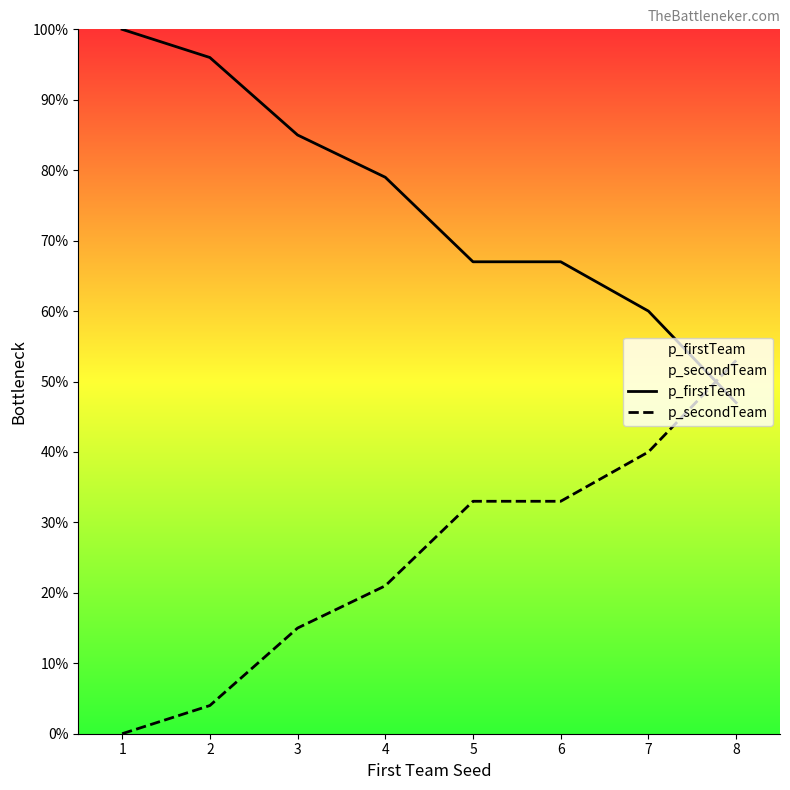

How many values in the p_secondTeam series are below 33?

4